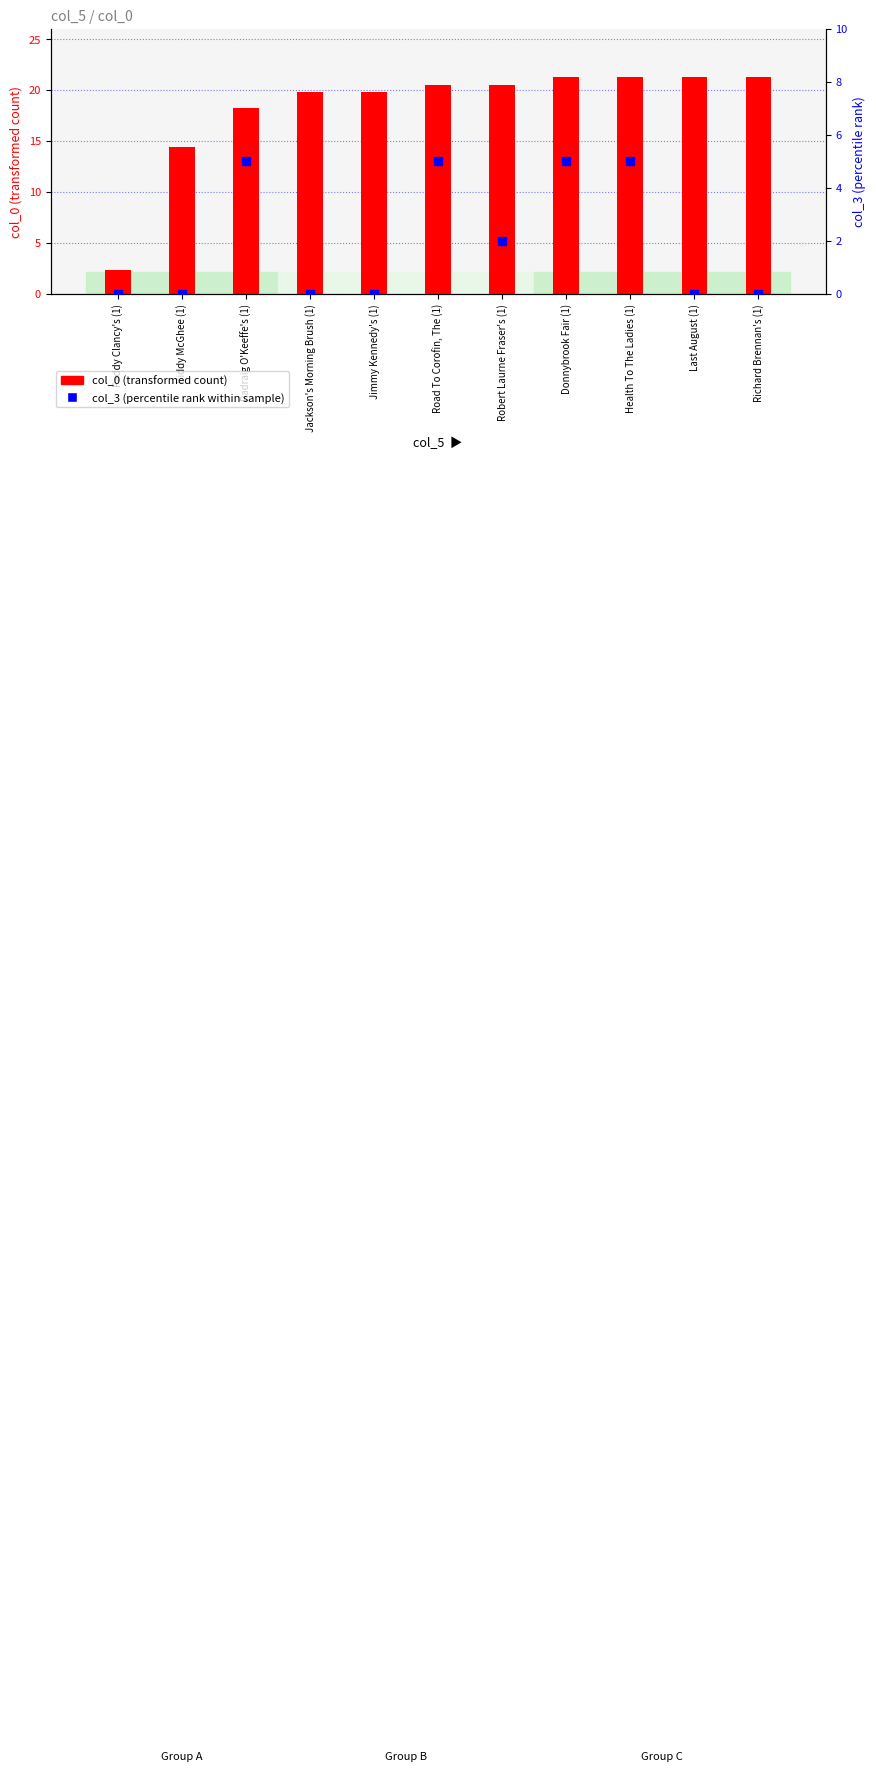

What is the label of the 5th bar from the right?

Robert Laurne Fraser's (1)